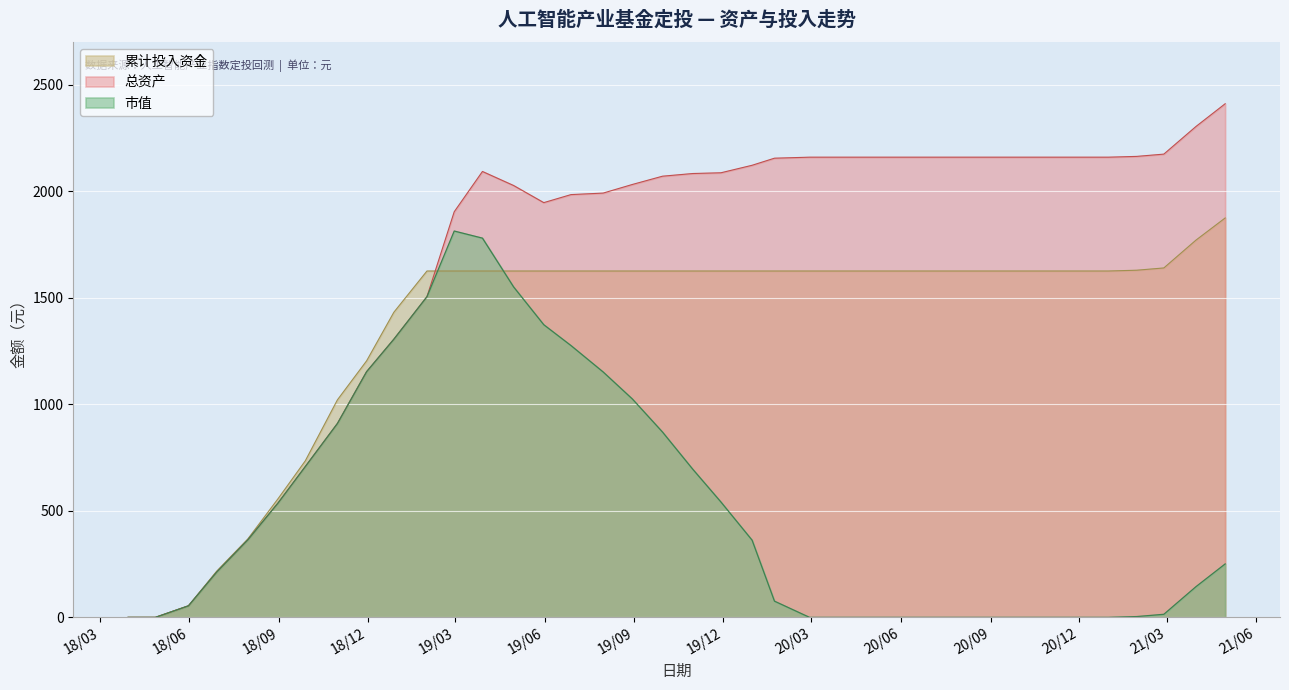

Reading left to right, list all the values displayed in this chart.

累计投入资金: 0.0	0.0	54.2	217.0	368.1	556.6	734.4	1020.5	1203.6	1431.7	1625.1	1625.1	1625.1	1625.1	1625.1	1625.1	1625.1	1625.1	1625.1	1625.1	1625.1	1625.1	1625.1	1625.1	1625.1	1625.1	1625.1	1625.1	1625.1	1625.1	1625.1	1625.1	1625.1	1625.1	1628.8	1639.5	1770.0	1873.9
总资产: 0.0	0.0	54.2	212.6	363.9	536.6	707.6	909.7	1152.9	1305.3	1504.7	1903.2	2092.2	2026.4	1946.0	1983.7	1990.8	2031.2	2070.0	2082.6	2086.1	2121.3	2154.5	2159.3	2159.3	2159.3	2159.3	2159.3	2159.3	2159.3	2159.3	2159.3	2159.3	2159.3	2162.9	2173.6	2303.2	2410.0
市值: 0.0	0.0	54.2	212.6	363.9	536.6	707.6	909.7	1152.9	1305.3	1504.7	1812.8	1779.4	1550.5	1373.1	1275.2	1151.4	1024.8	869.4	695.4	541.3	362.2	76.0	0.0	0.0	0.0	0.0	0.0	0.0	0.0	0.0	0.0	0.0	0.0	3.6	14.3	143.9	250.7